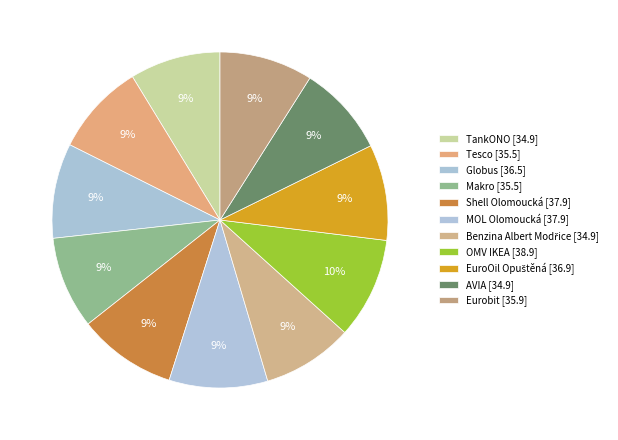

How many segments does this pie chart have?

11